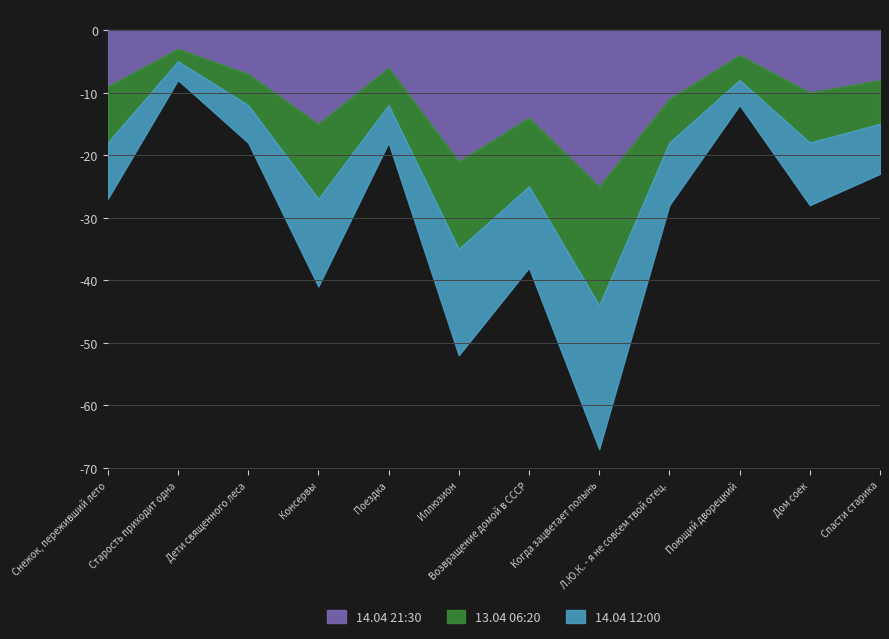

List the labels in order of 14.04 21:30 value, largest first.

Когда зацветает полынь, Иллюзион, Консервы, Возвращение домой в СССР, Л.Ю.К. - я не совсем твой отец., Дом соек, Снежок, переживший лето, Спасти старика, Дети священного леса, Поездка, Поющий дворецкий, Старость приходит одна